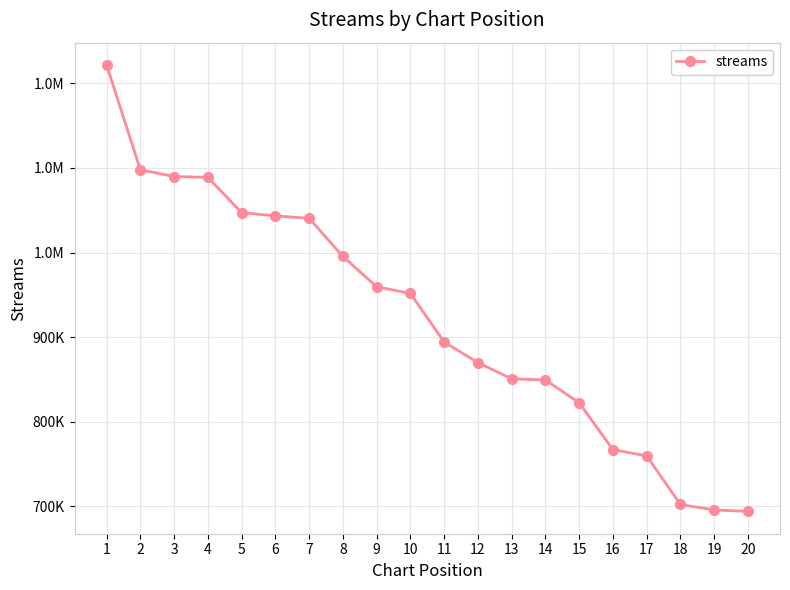

What is the value of the 20th point from the left?

693876